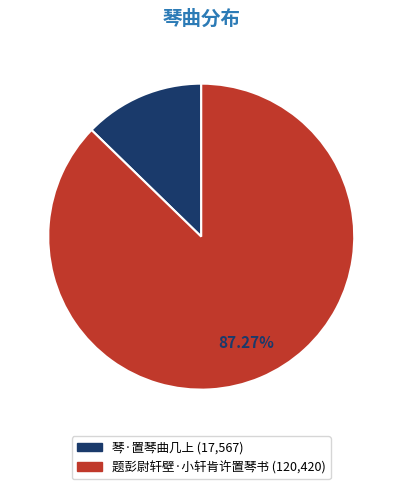

To the nearest percent, what portion does 琴·置琴曲几上 represent?

13%